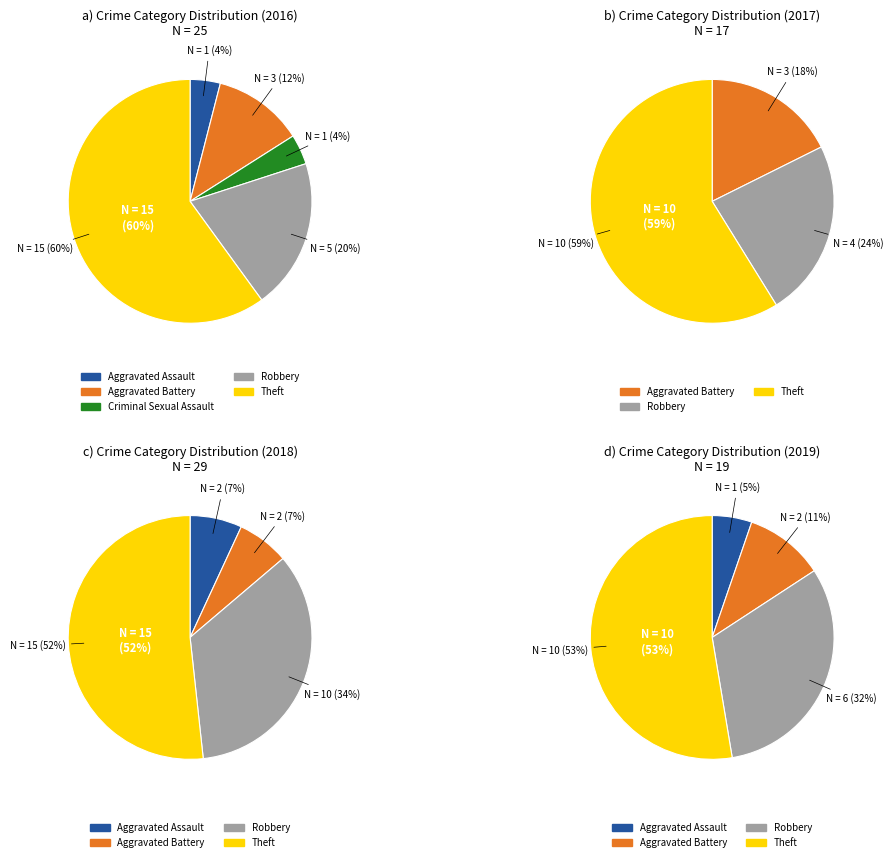

Combined, do Theft and Aggravated Battery account for over 50%?

Yes